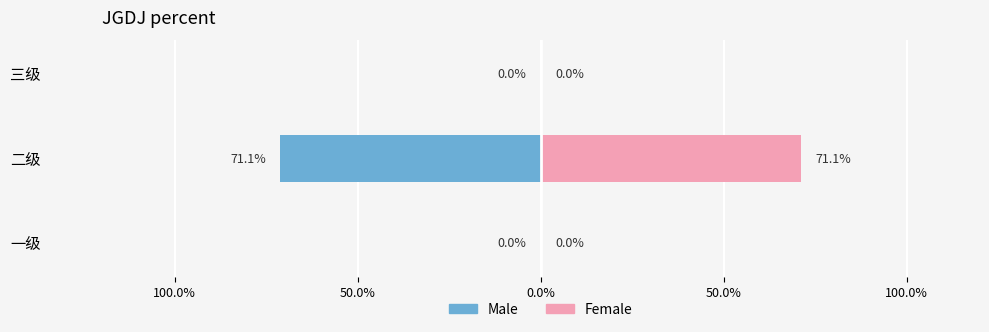

What are all the series names shown in the legend?

Male, Female